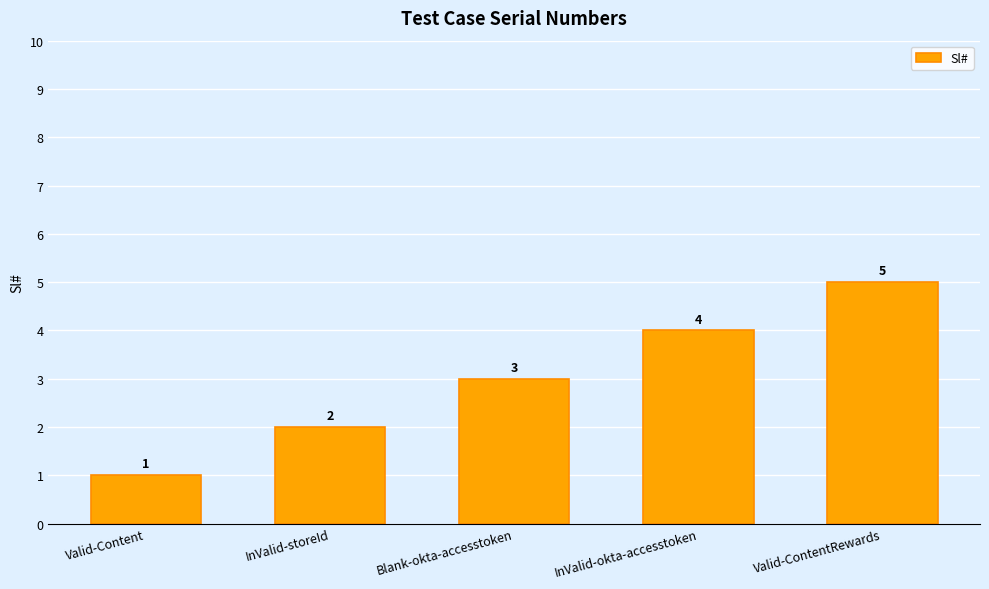

What is the approximate value at Valid-Content?

1